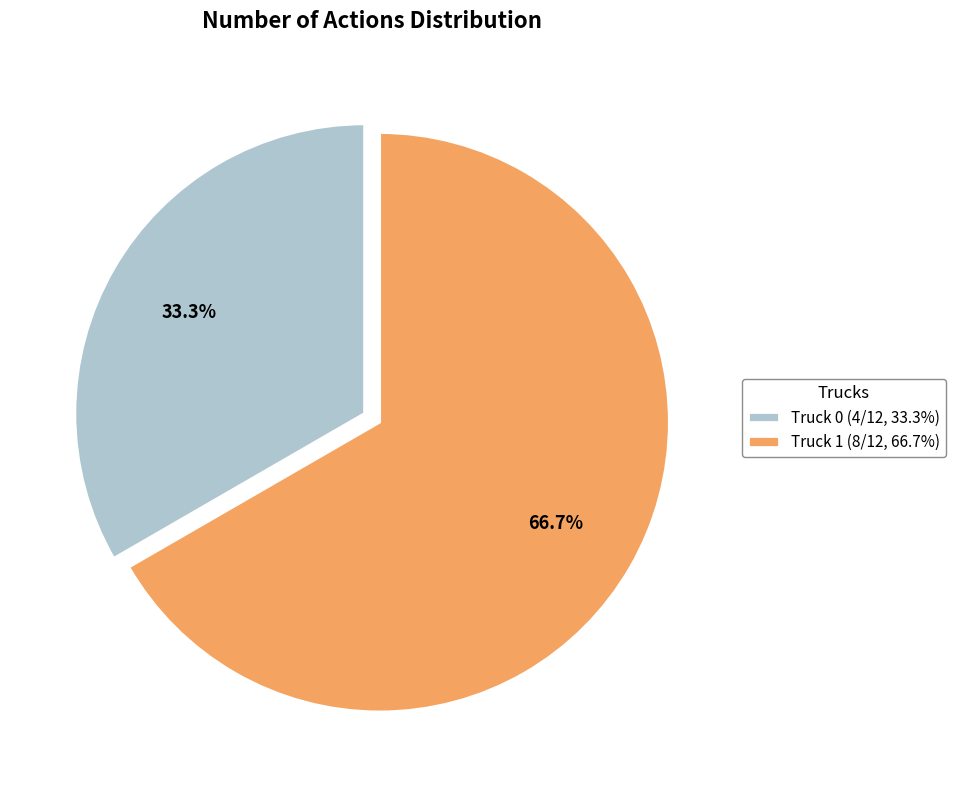

How many segments does this pie chart have?

2